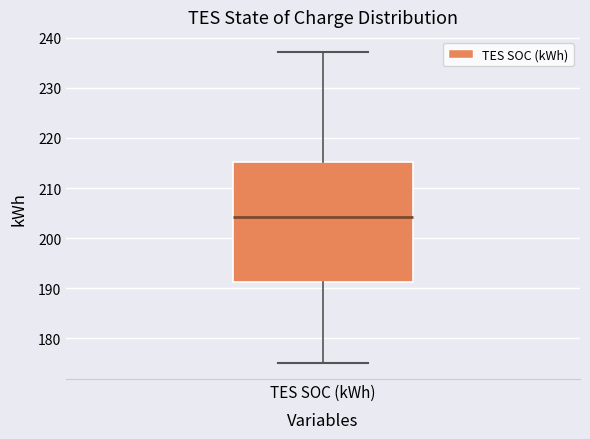

Read this box plot against the y-axis: the position of the median line, the range covered by the box, and the ends of both whiskers. The values are not printed on the chart, so give them approximately, as read against the axis.

median 204, box 191 to 215, whiskers 175 to 237